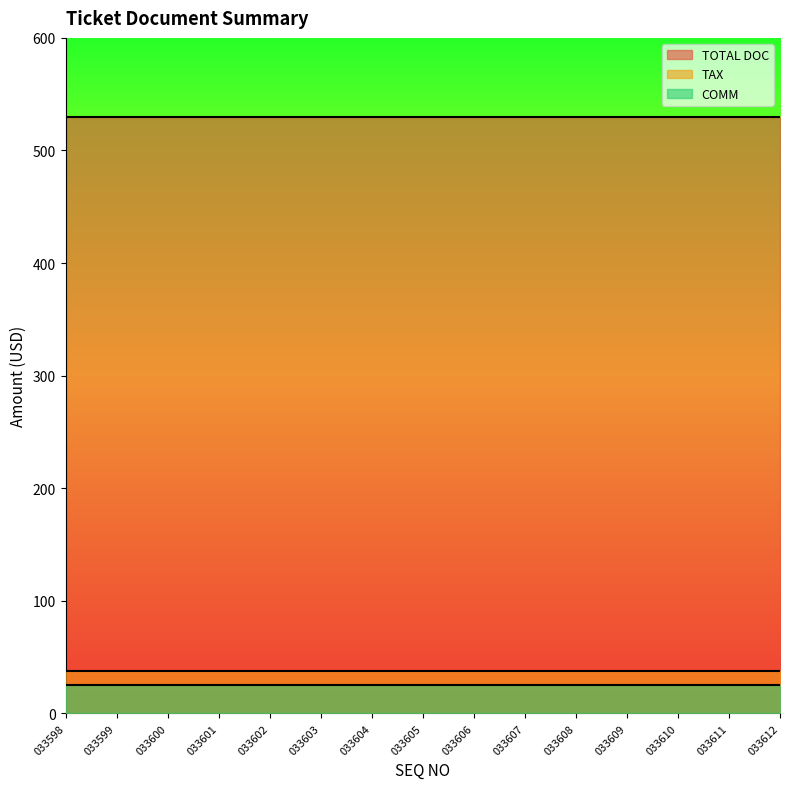

Does the chart display data point markers on the line(s)?

No